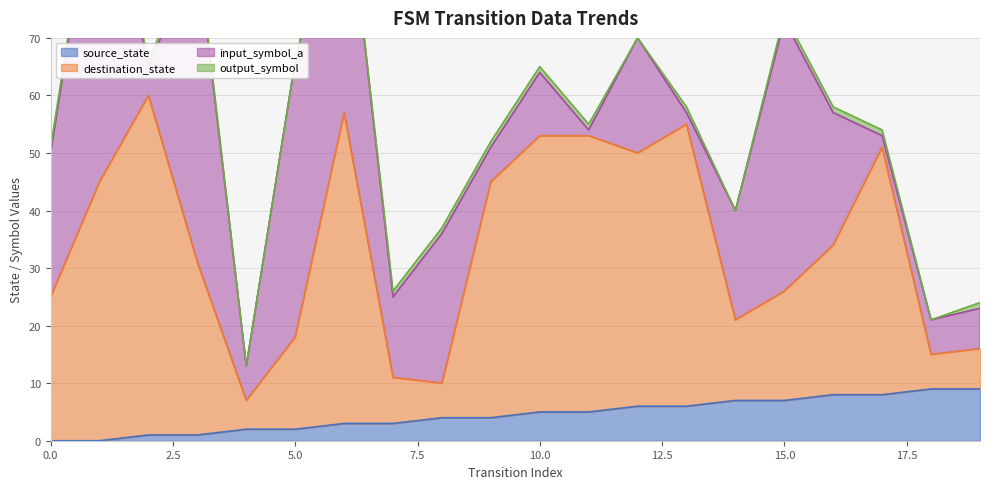

What is the highest value of the source_state series?

9